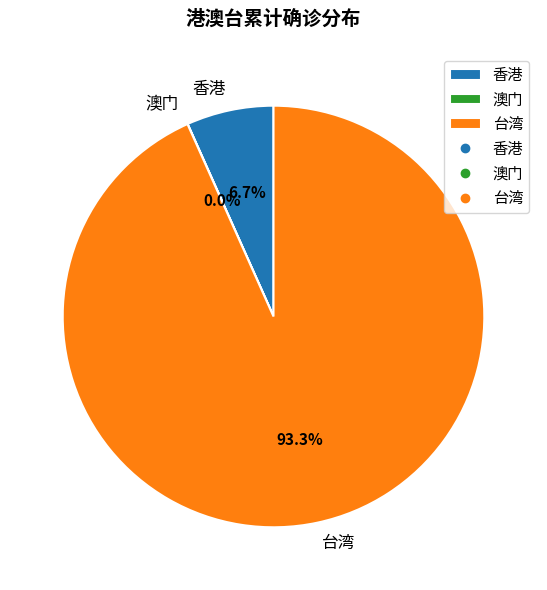

Is it true that 台湾 is 79% of the pie?

False